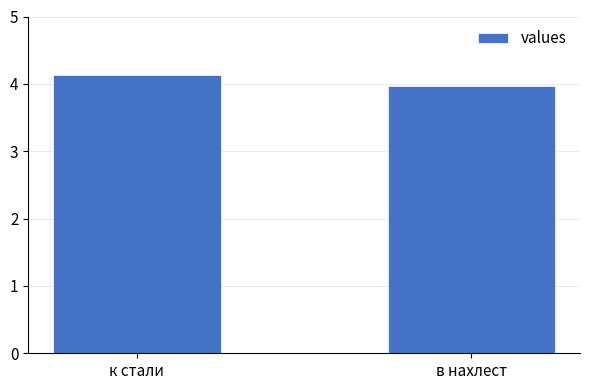

The chart shows a value of 4.0 at в нахлест. True or false?

True